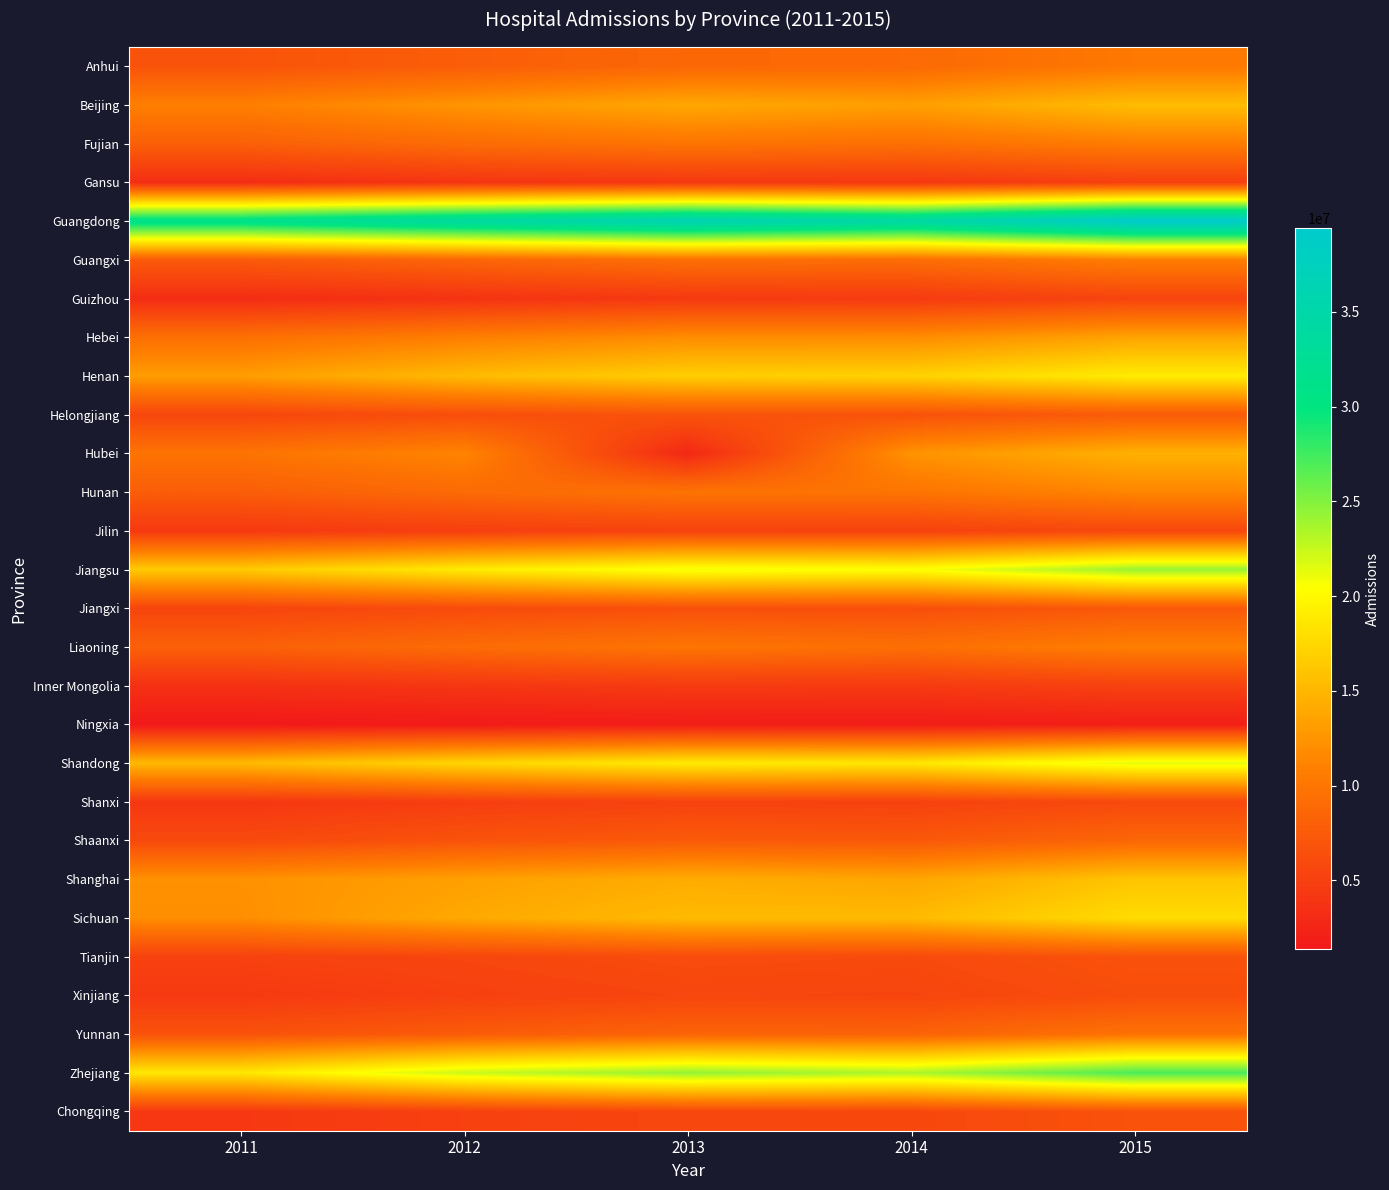

Rank the series by their maximum value, from lowest to highest.

Ningxia, Gansu, Inner Mongolia, Guizhou, Jilin, Shanxi, Xinjiang, Tianjin, Chongqing, Jiangxi, Helongjiang, Shaanxi, Yunnan, Anhui, Fujian, Guangxi, Liaoning, Hunan, Hebei, Hubei, Beijing, Shanghai, Sichuan, Henan, Shandong, Jiangsu, Zhejiang, Guangdong